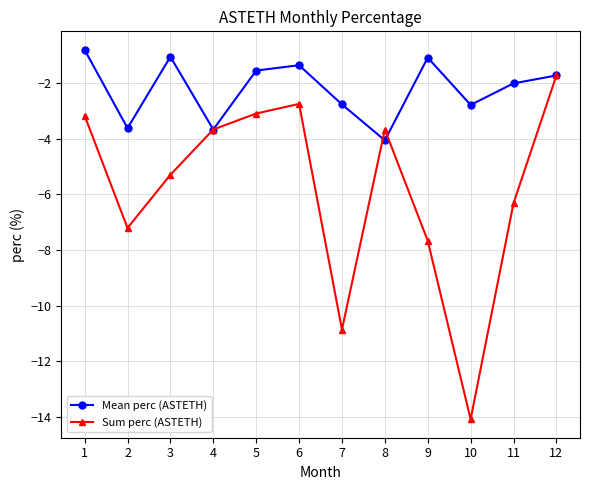

Where is the first local minimum for Sum perc (ASTETH)?

2